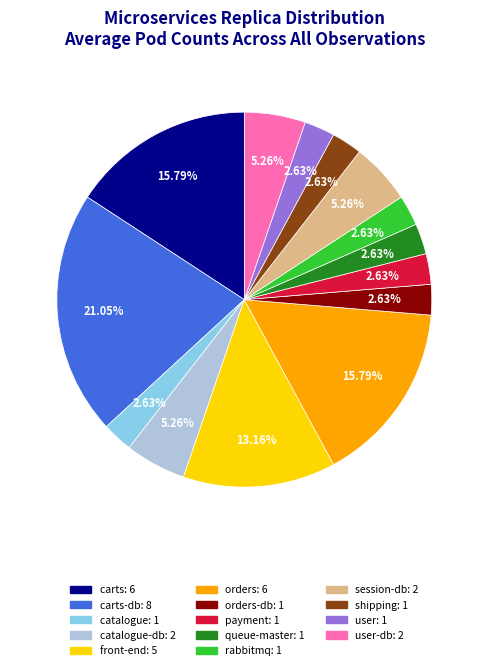

Does any single category account for the majority?

No